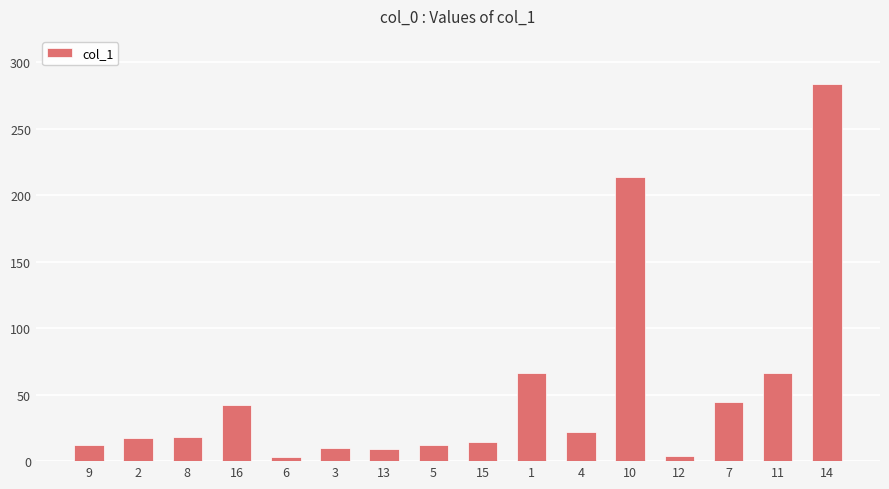

What is the sum of all values?

840.2